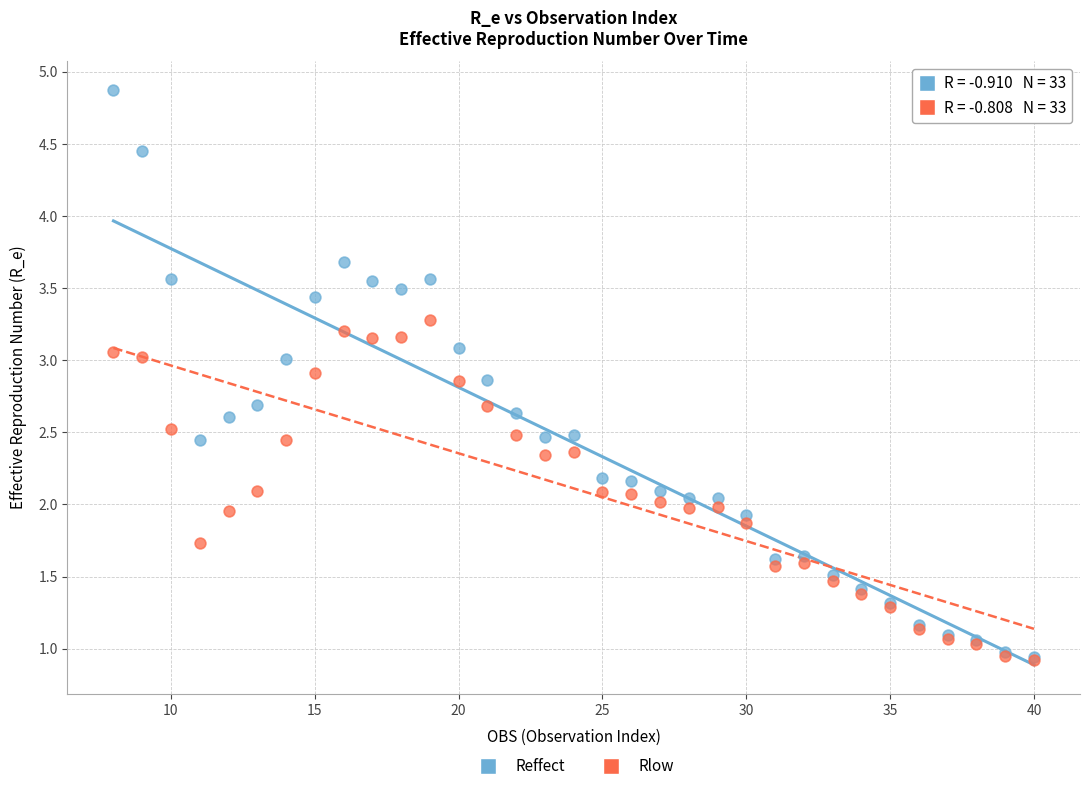

Which series has the largest Y range (max minus min)?

Reffect